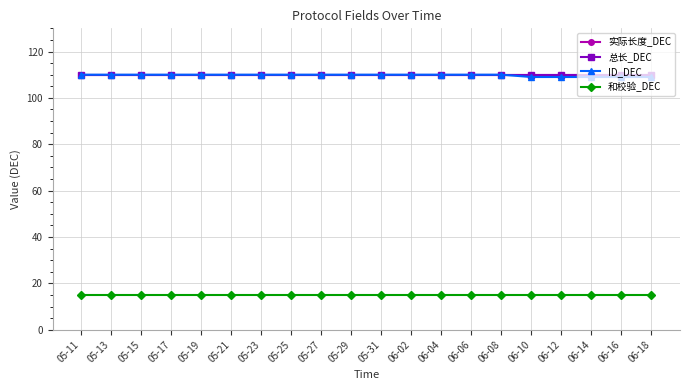

Is this an area chart (filled region under the line)?

No